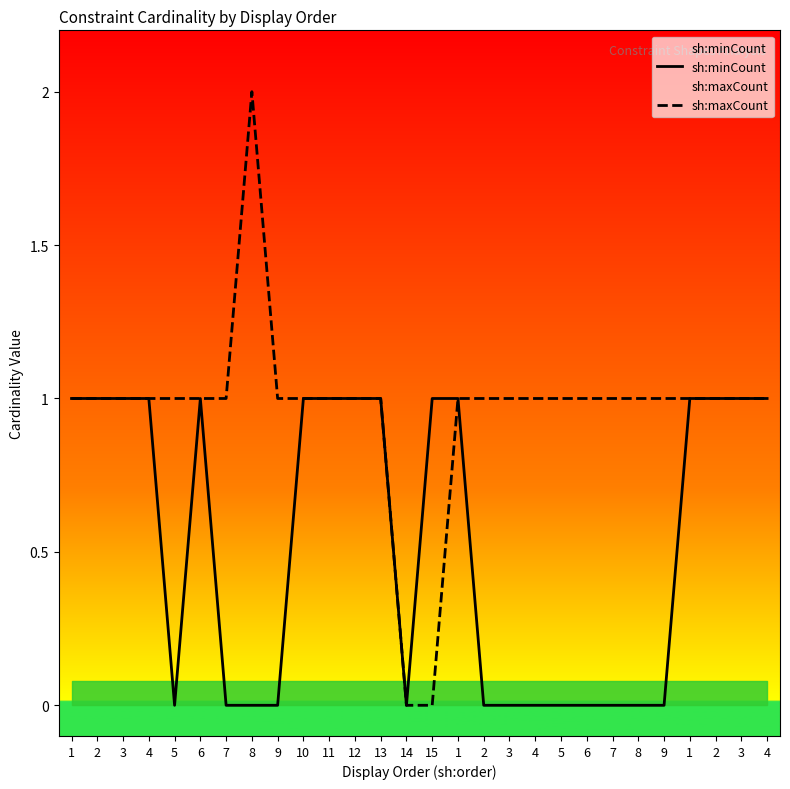

True or false: sh:maxCount and sh:minCount cross at least once.

False